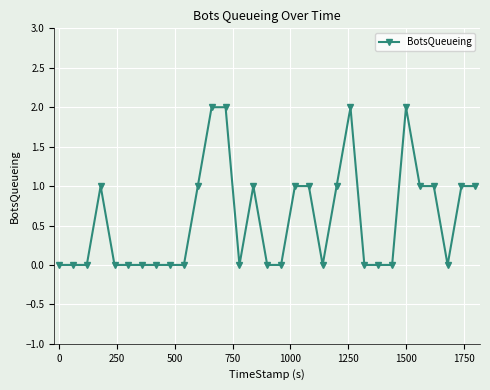

What is the sum of all values?

18